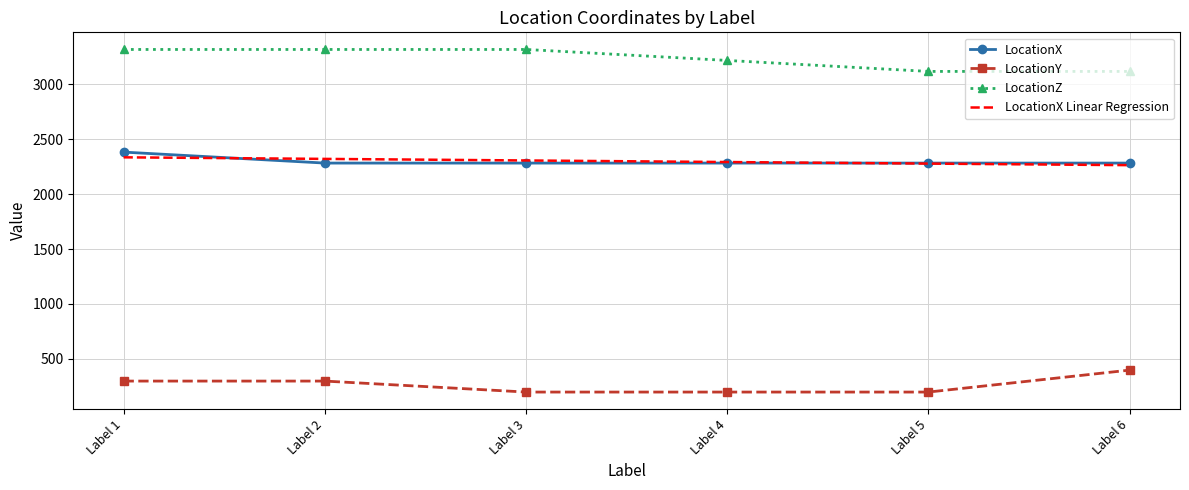

The value of LocationX Linear Regression at Label 4 is 2292.8. True or false?

True